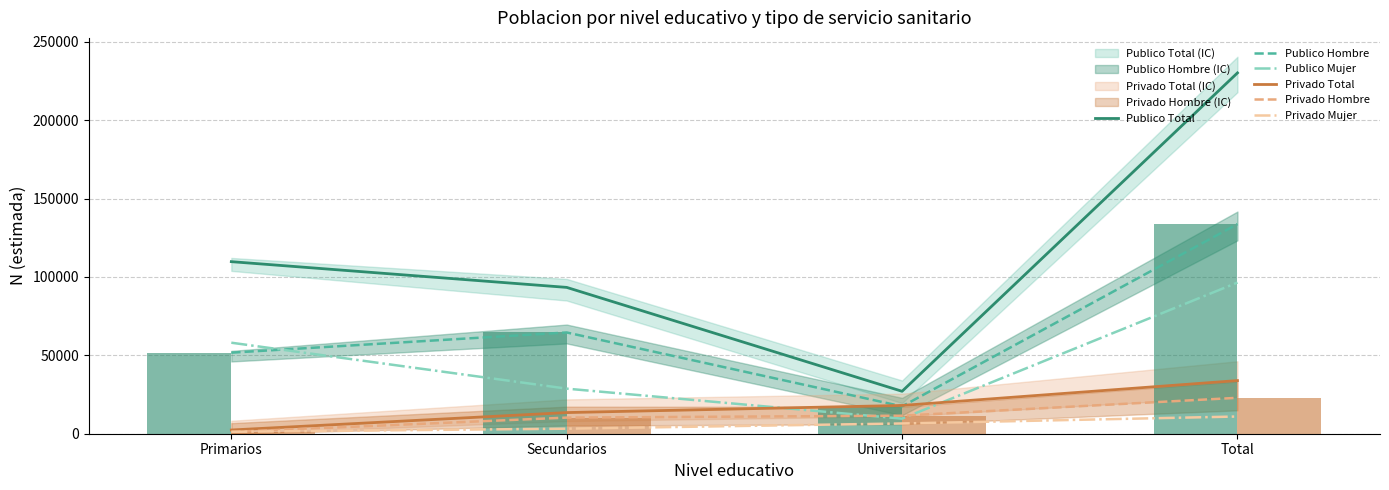

Reading right to left, list all the values displayed in this chart.

Publico Total: Total=230101	Universitarios=27054	Secundarios=93317	Primarios=109730
Publico Hombre: Total=133700	Universitarios=17444	Secundarios=64568	Primarios=51688
Publico Mujer: Total=96400	Universitarios=9610	Secundarios=28748	Primarios=58042
Privado Total: Total=33890	Universitarios=18033	Secundarios=13486	Primarios=2371
Privado Hombre: Total=22912	Universitarios=11499	Secundarios=10275	Primarios=1138
Privado Mujer: Total=10978	Universitarios=6533	Secundarios=3211	Primarios=1233